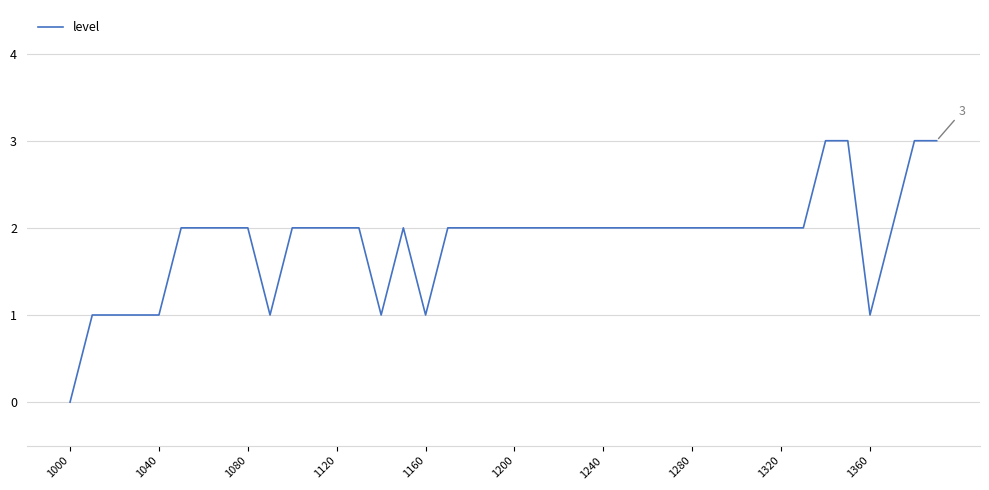

What is the maximum value shown in the chart?

3